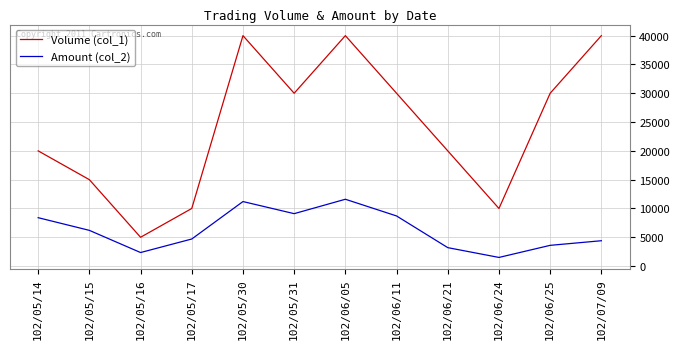

True or false: Amount (col_2) and Volume (col_1) intersect in this chart.

False